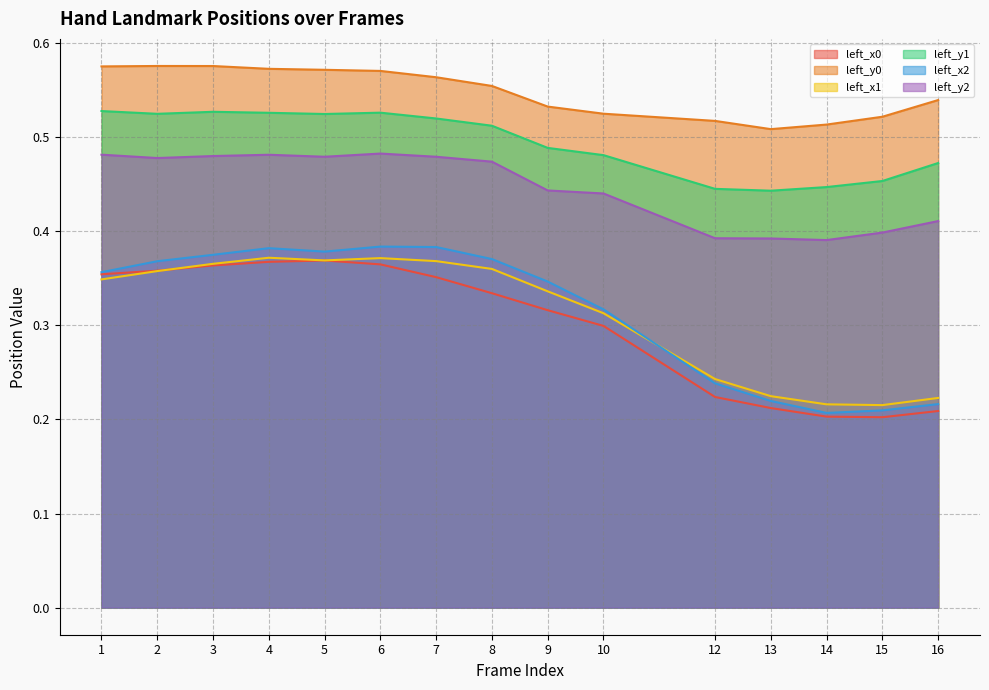

True or false: left_y1 and left_y0 intersect in this chart.

False